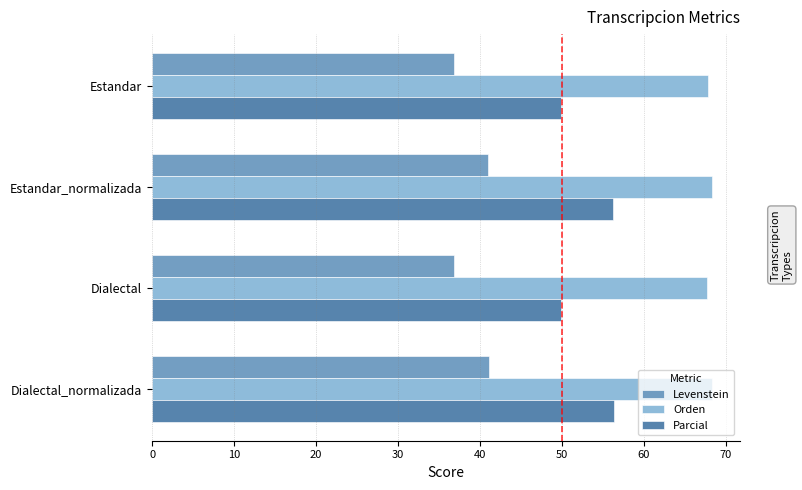

What is the minimum value shown in the chart?

36.8